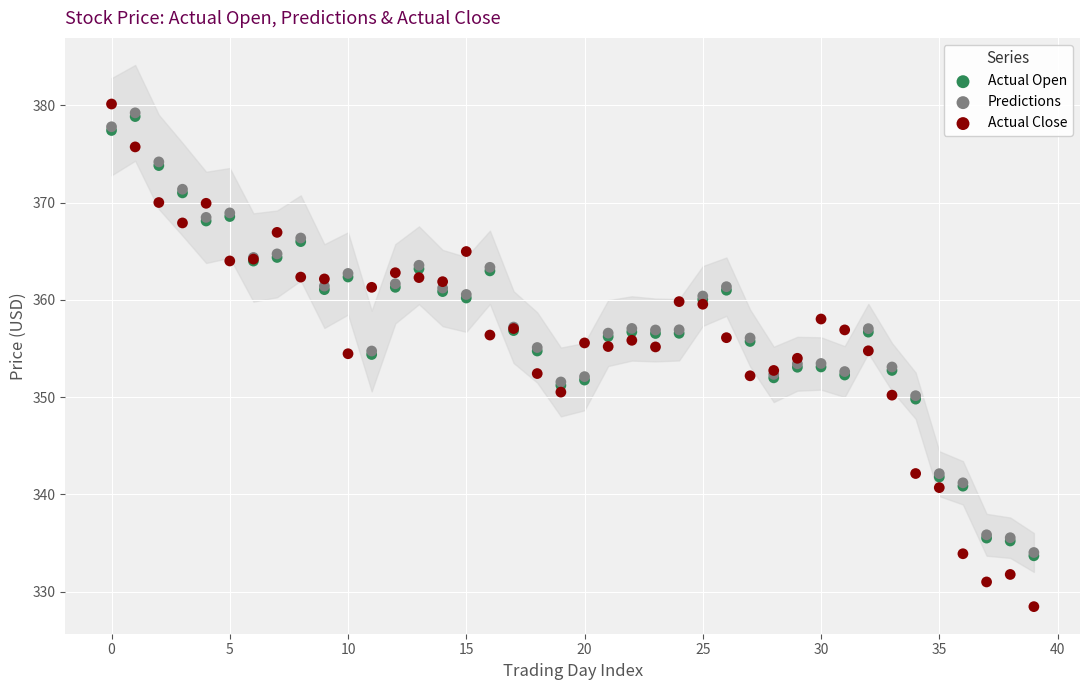

What are all the series names shown in the legend?

Actual Open, Predictions, Actual Close